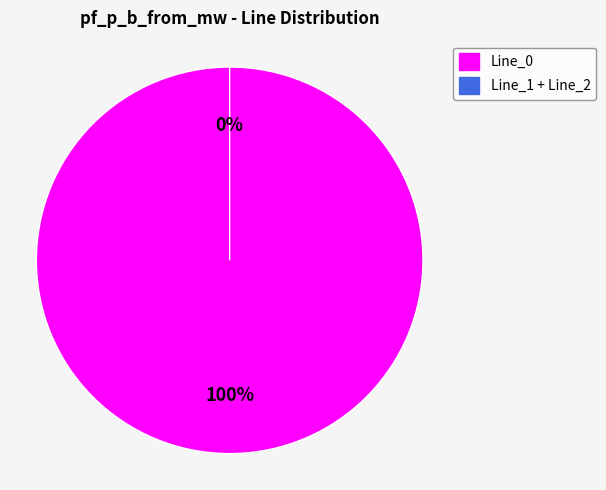

To the nearest percent, what is the difference between the Line_0 and Line_1 slice percentages?

100%